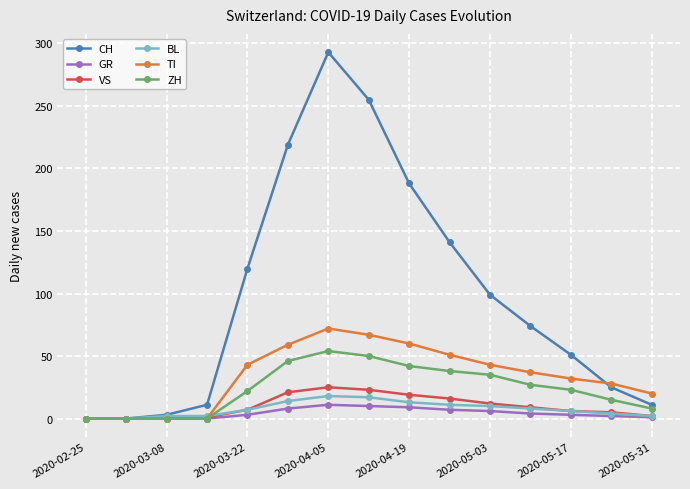

Which series has the widest spread of values?

CH